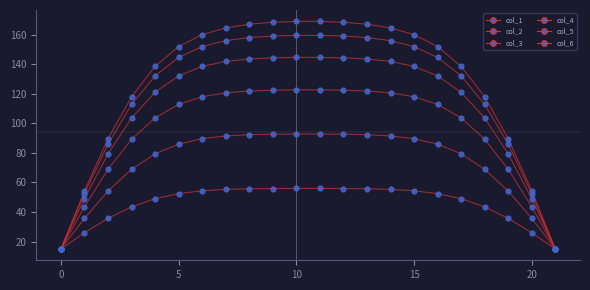

Does the chart have visible grid lines?

No